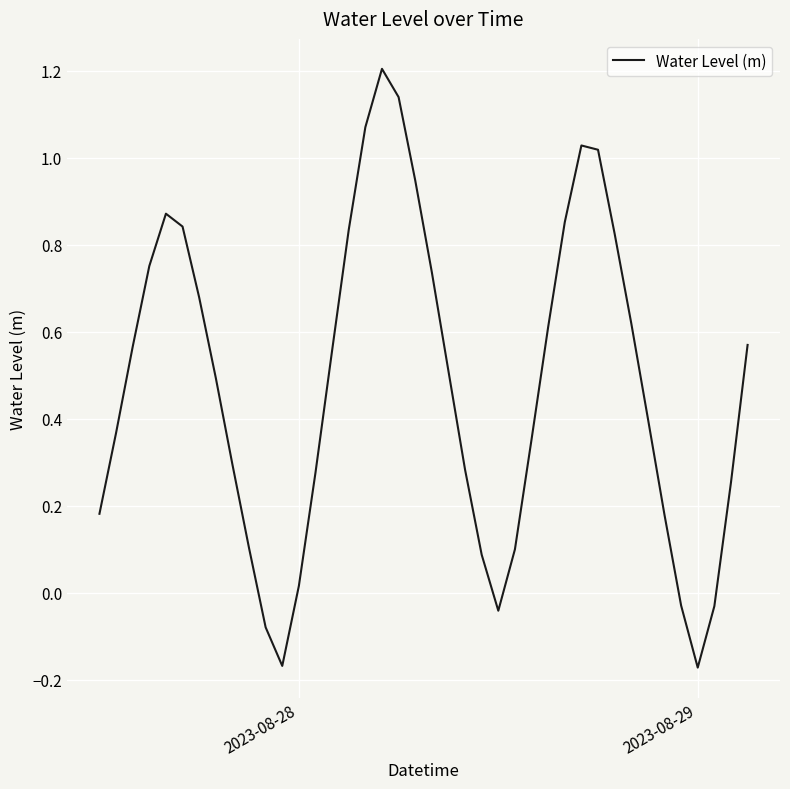

What is the greatest value displayed?

1.2